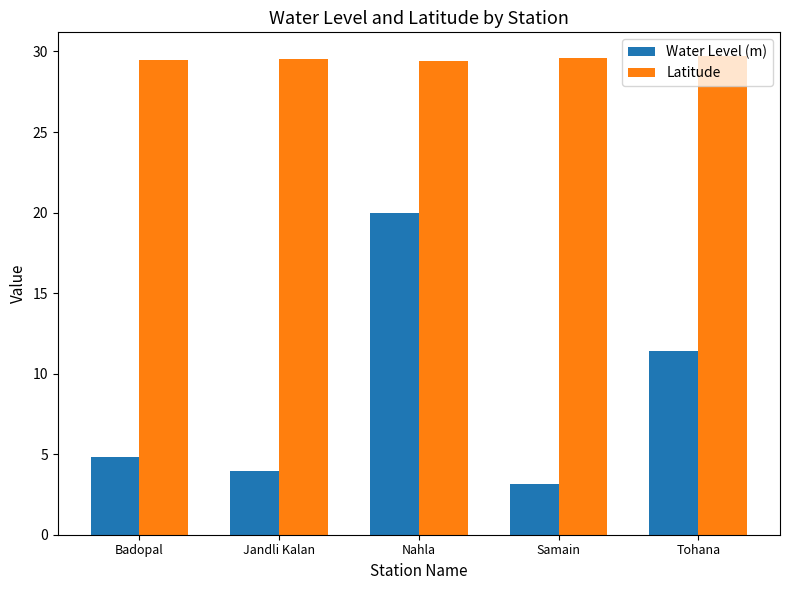

What is the average value of the Latitude series?

29.5